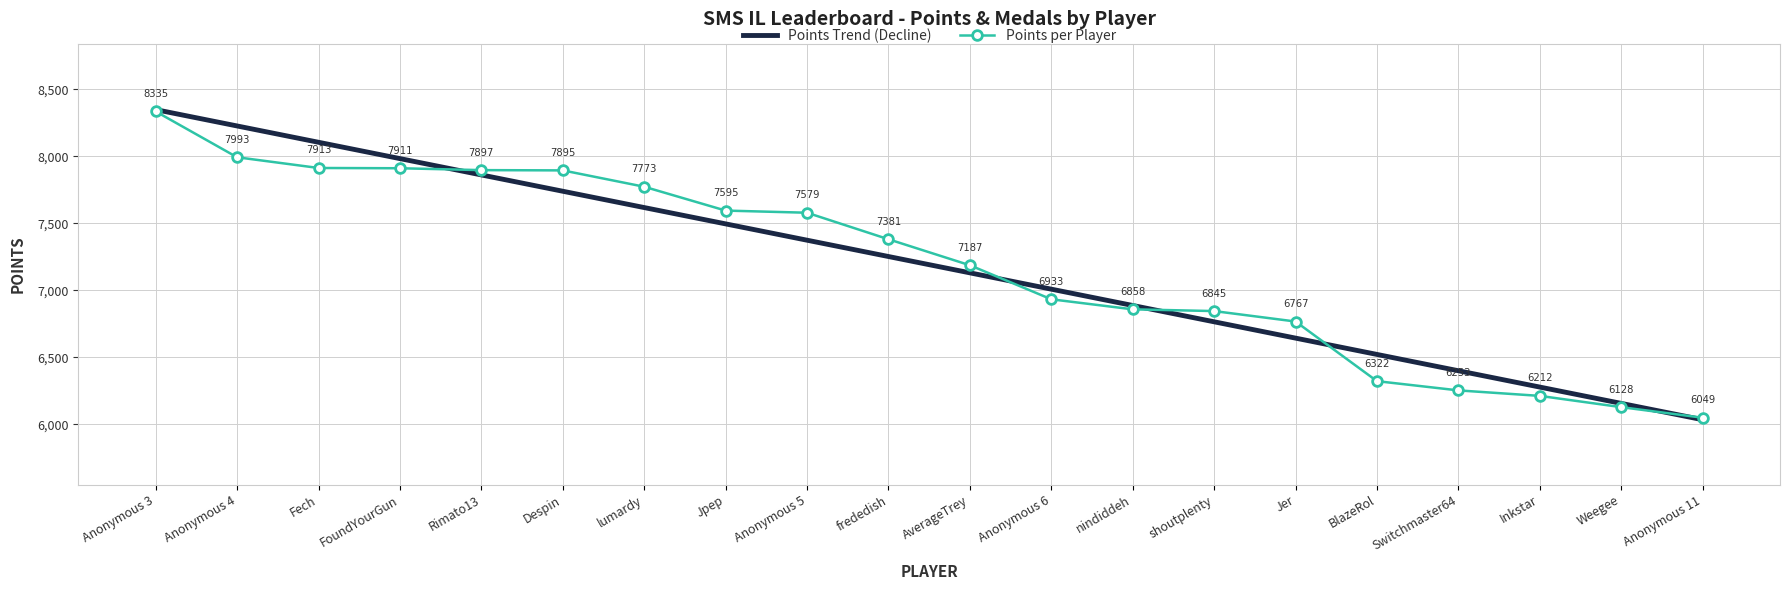

True or false: Points Trend (Decline) has more than 1 points higher than both neighbors.

False